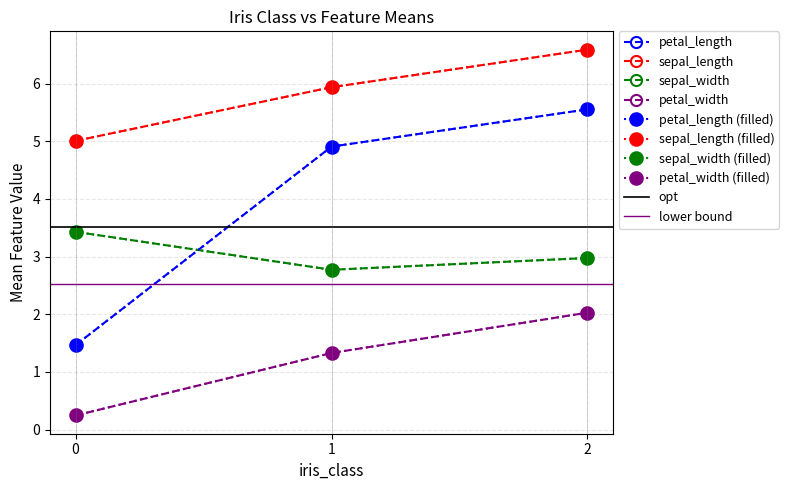

What is the value of the sepal_width point at the 2nd from the left?

2.8